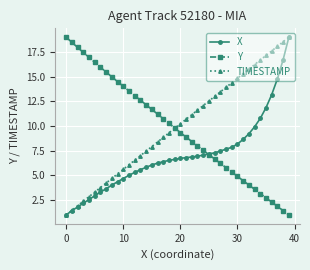

What is the maximum value for TIMESTAMP?

19.0